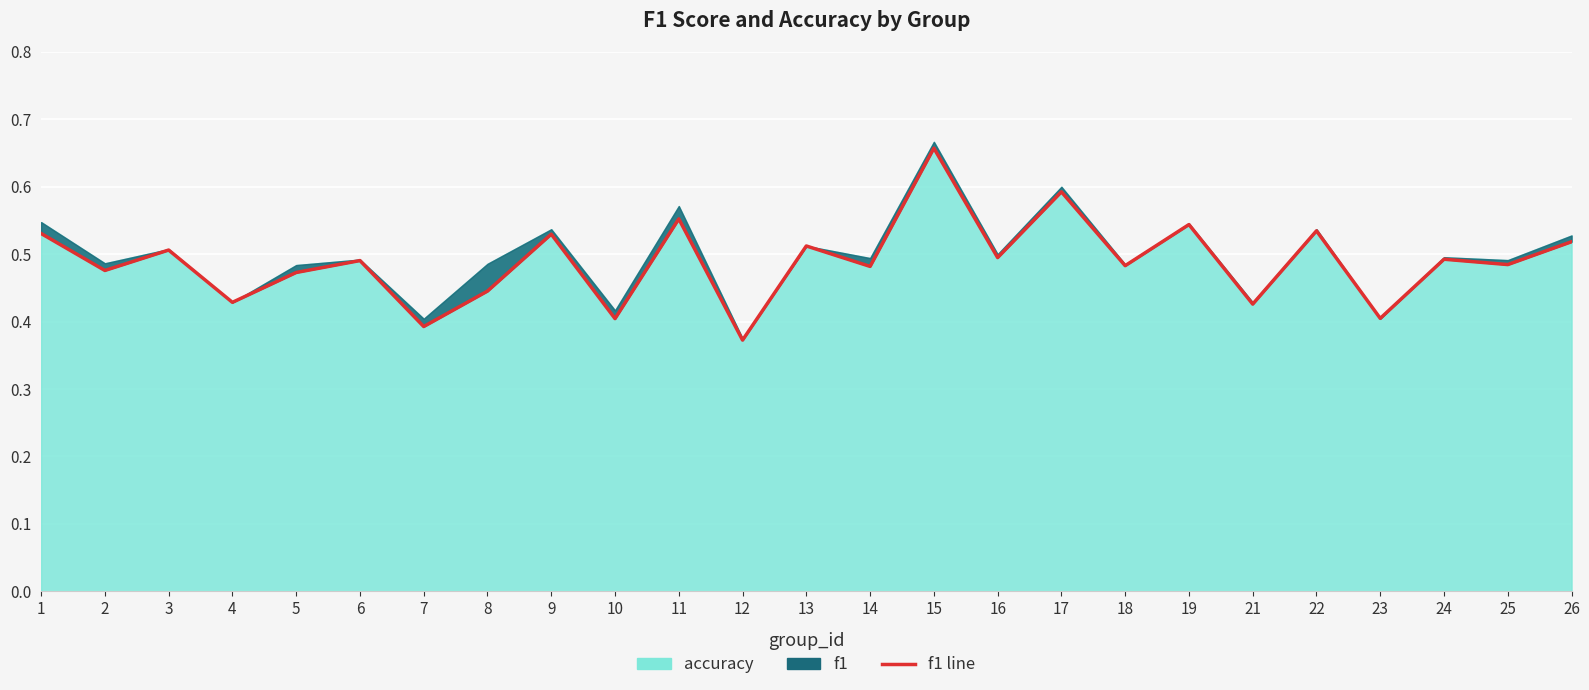

What is the maximum value shown in the chart?

0.7